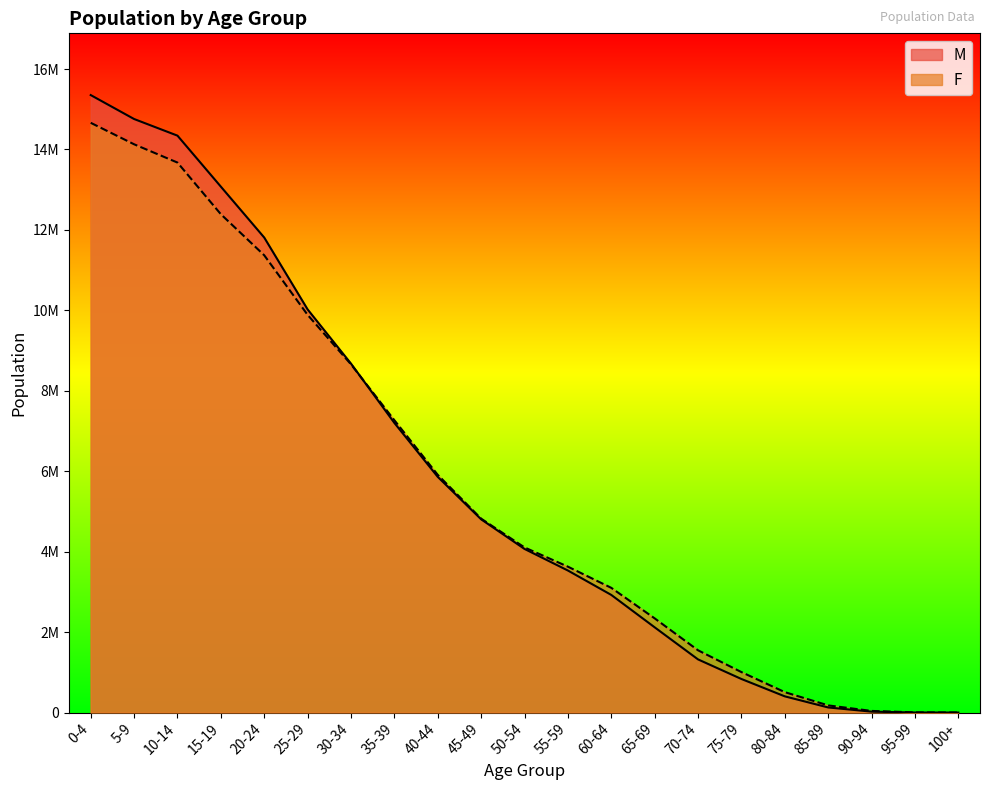

Rank the series at 85-89 from lowest to highest value.

M, F